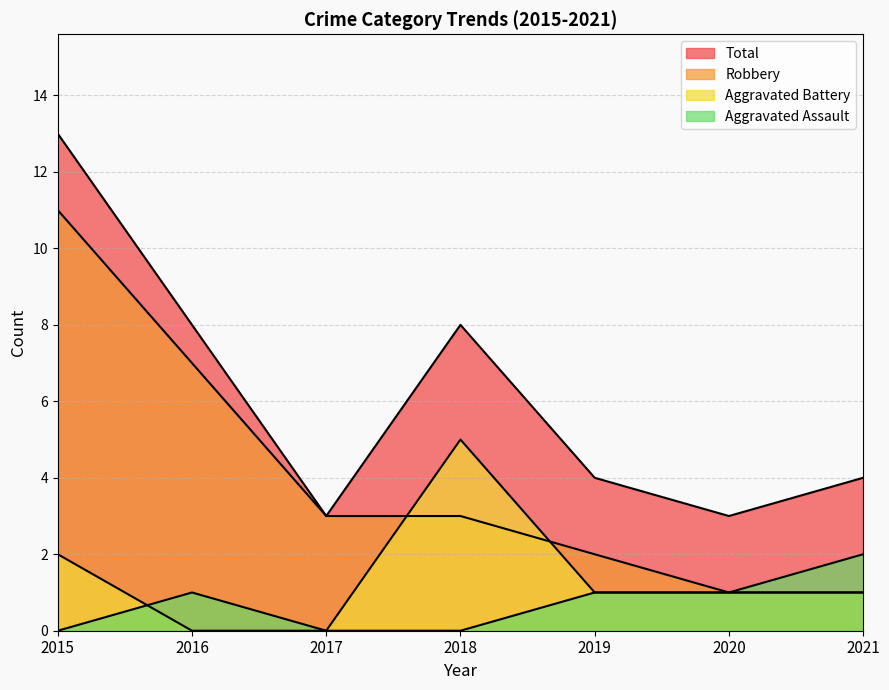

Between 2021 and 2017, which is larger?

2021